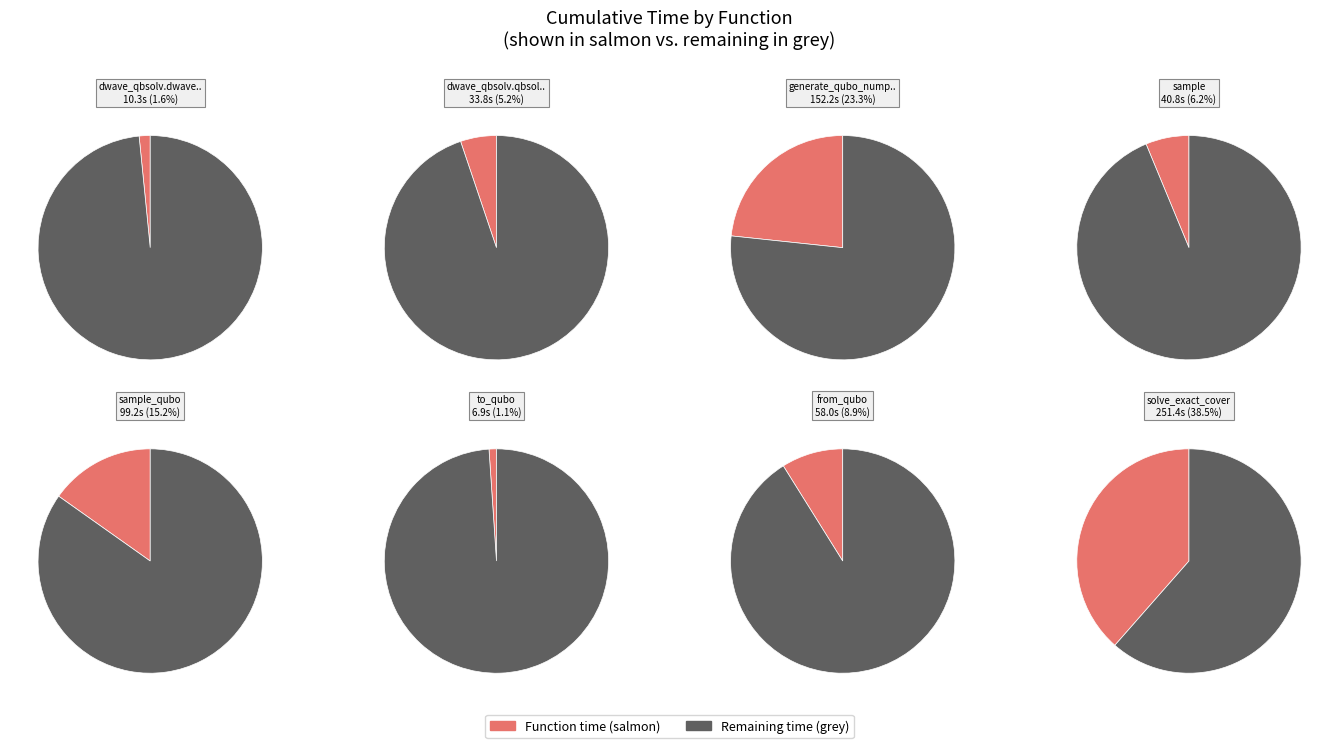

Is it true that to_qubo is 1% of the pie?

True